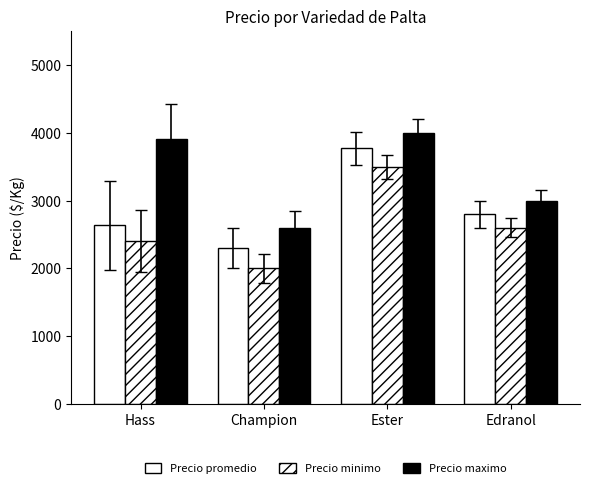

How many values in the Precio maximo series are below 3900?

2